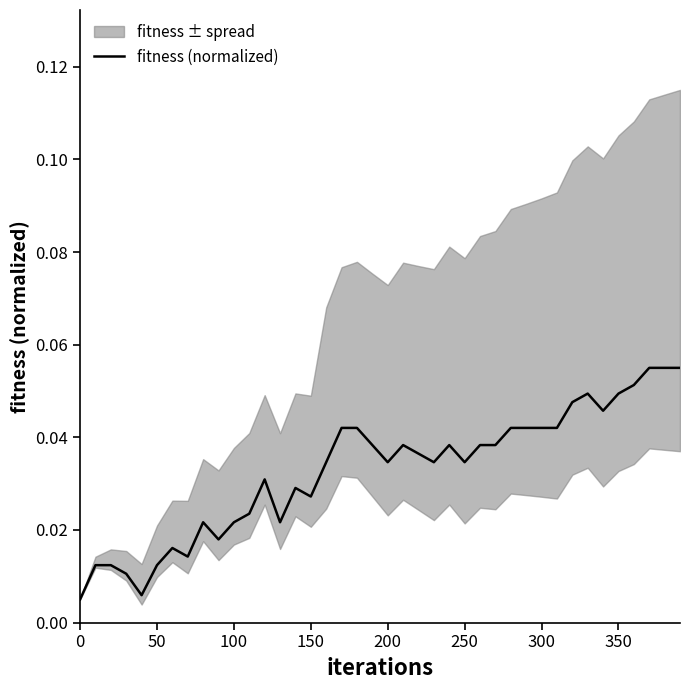

True or false: fitness (normalized) has a value of 0.1 at 250.

False